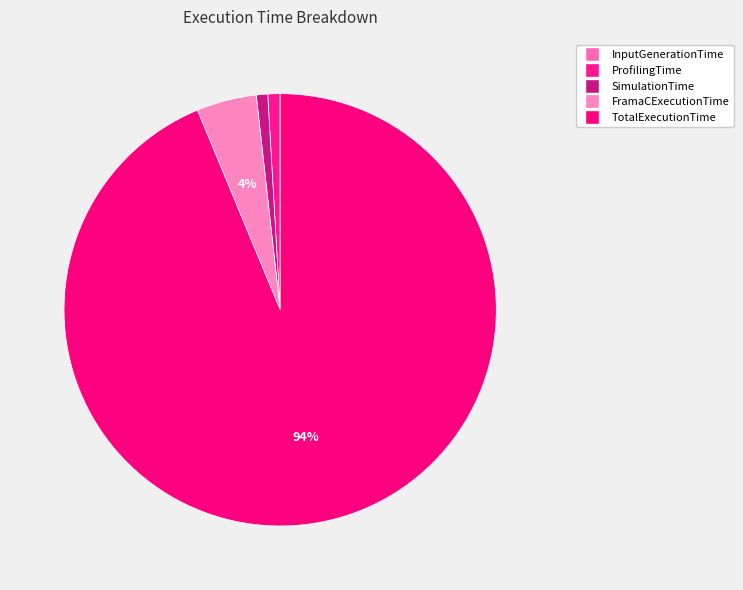

How many slices are in this pie chart?

5